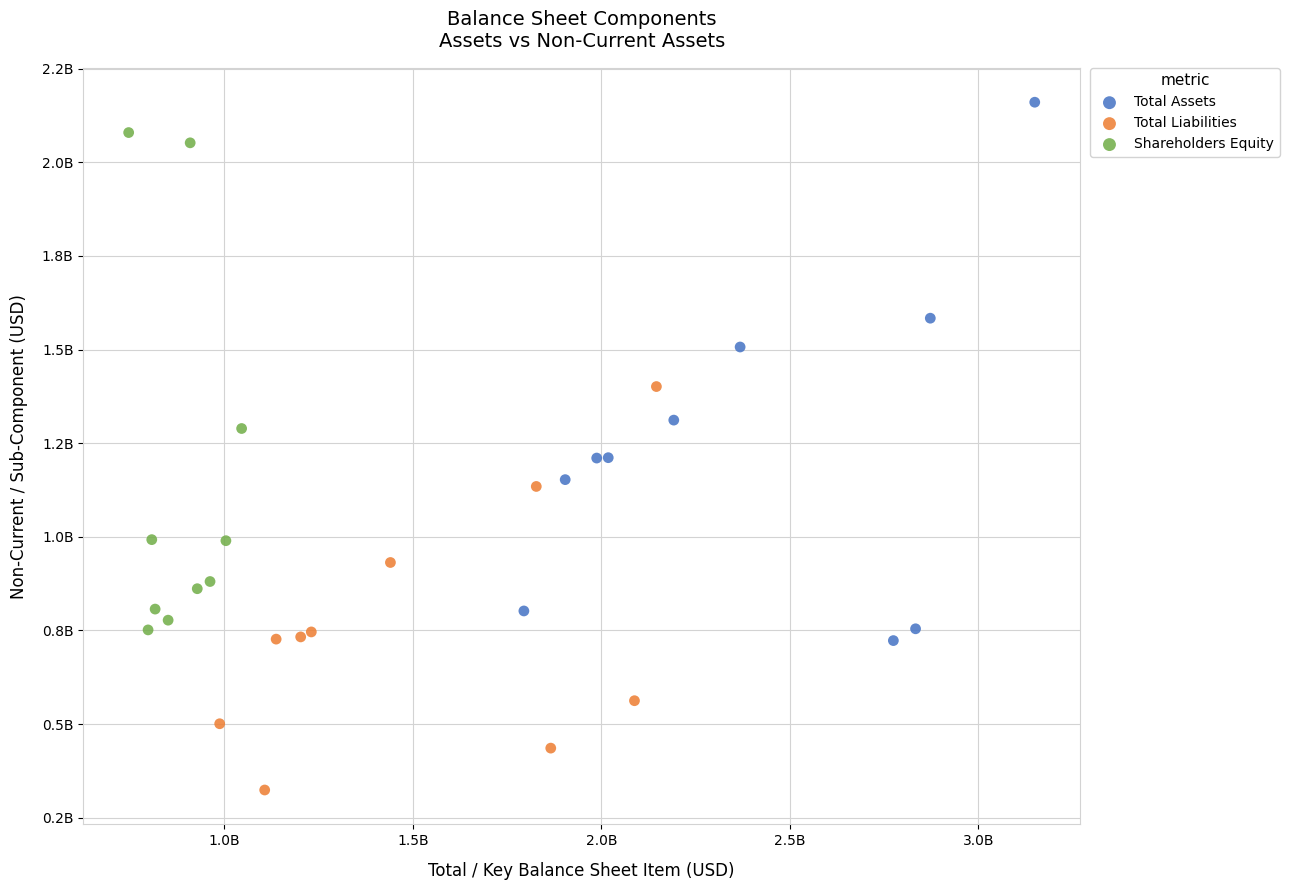

What are all the series names shown in the legend?

Total Assets, Total Liabilities, Shareholders Equity